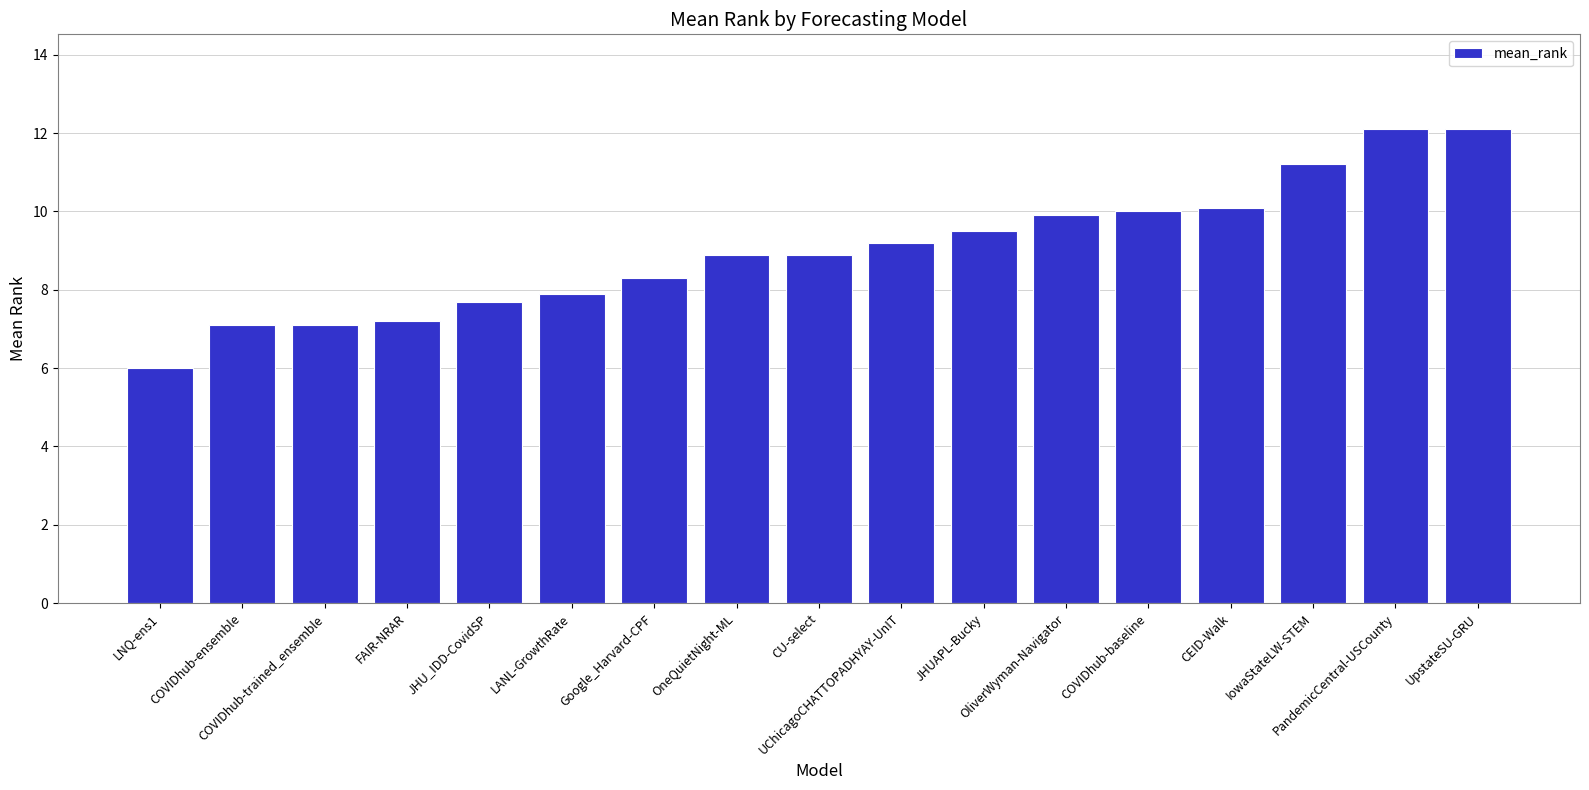

The chart shows a value of 8.9 at OneQuietNight-ML. True or false?

True